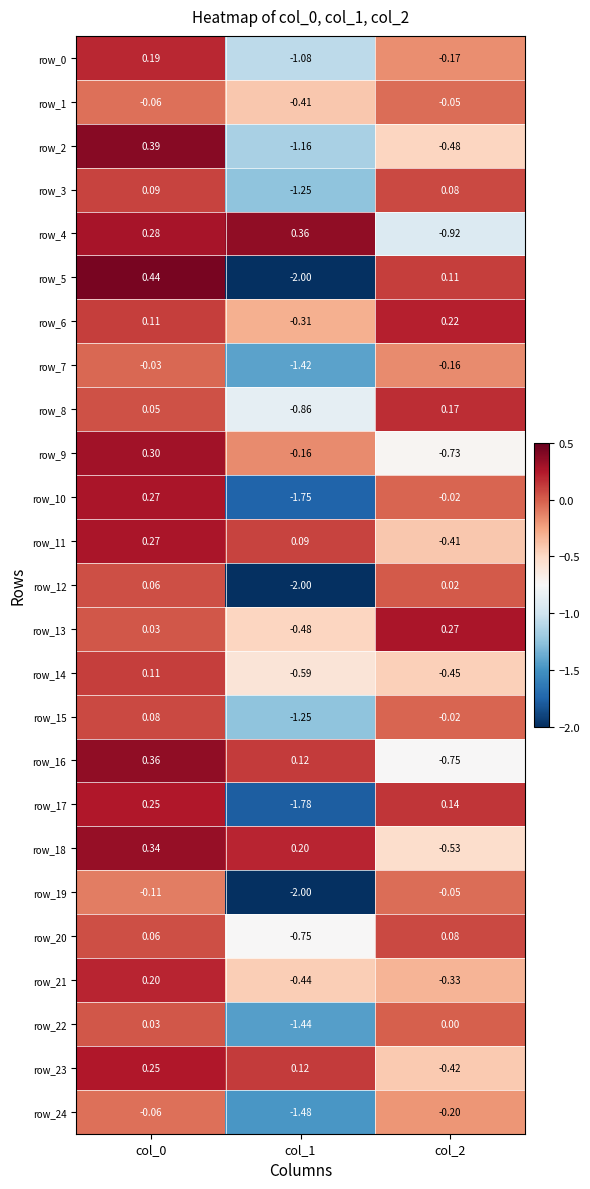

Which series has the largest total across all categories?

row_6